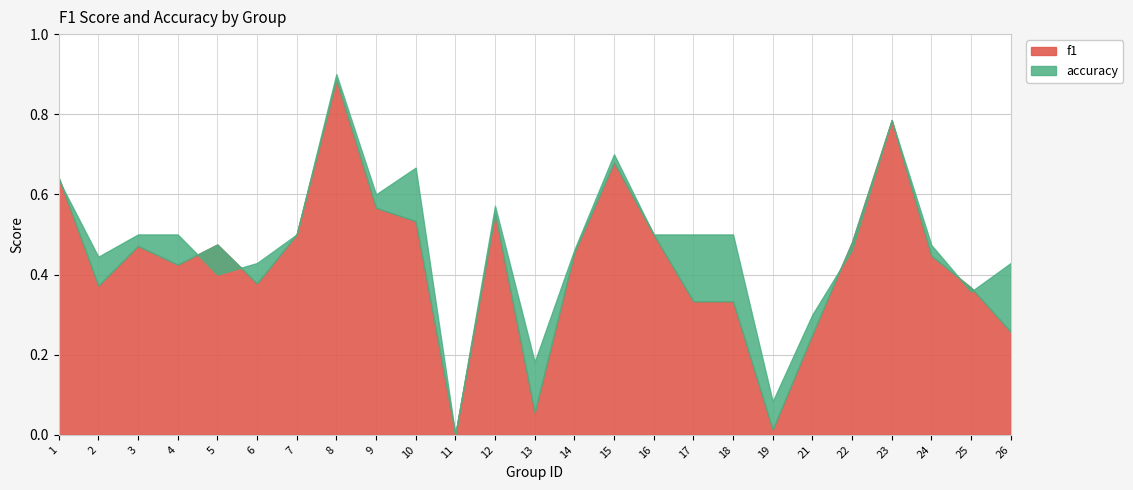

What is the value of the f1 point at the 24th from the left?

0.4